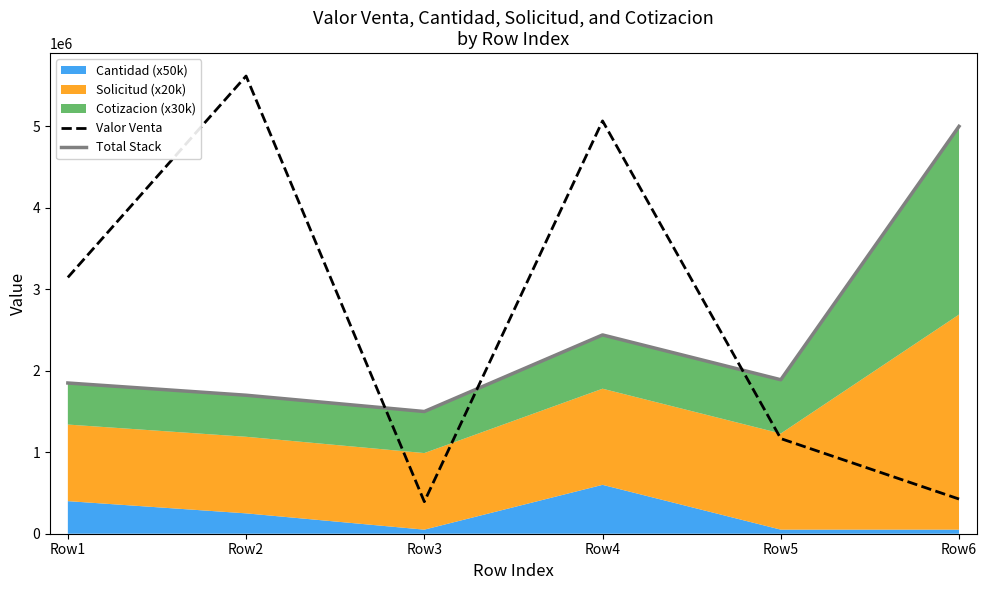

Which series has the widest spread of values?

Valor Venta